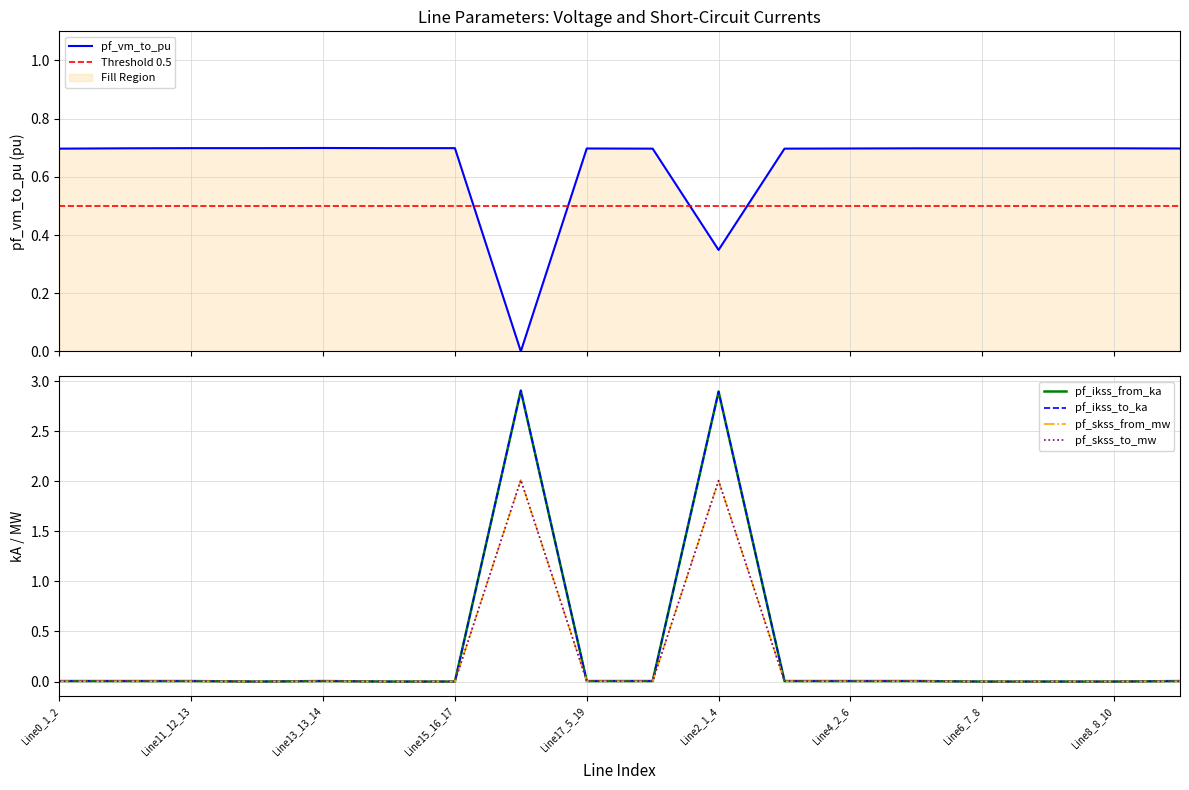

What is the value of the pf_vm_to_pu point at the 10th from the left?

0.7